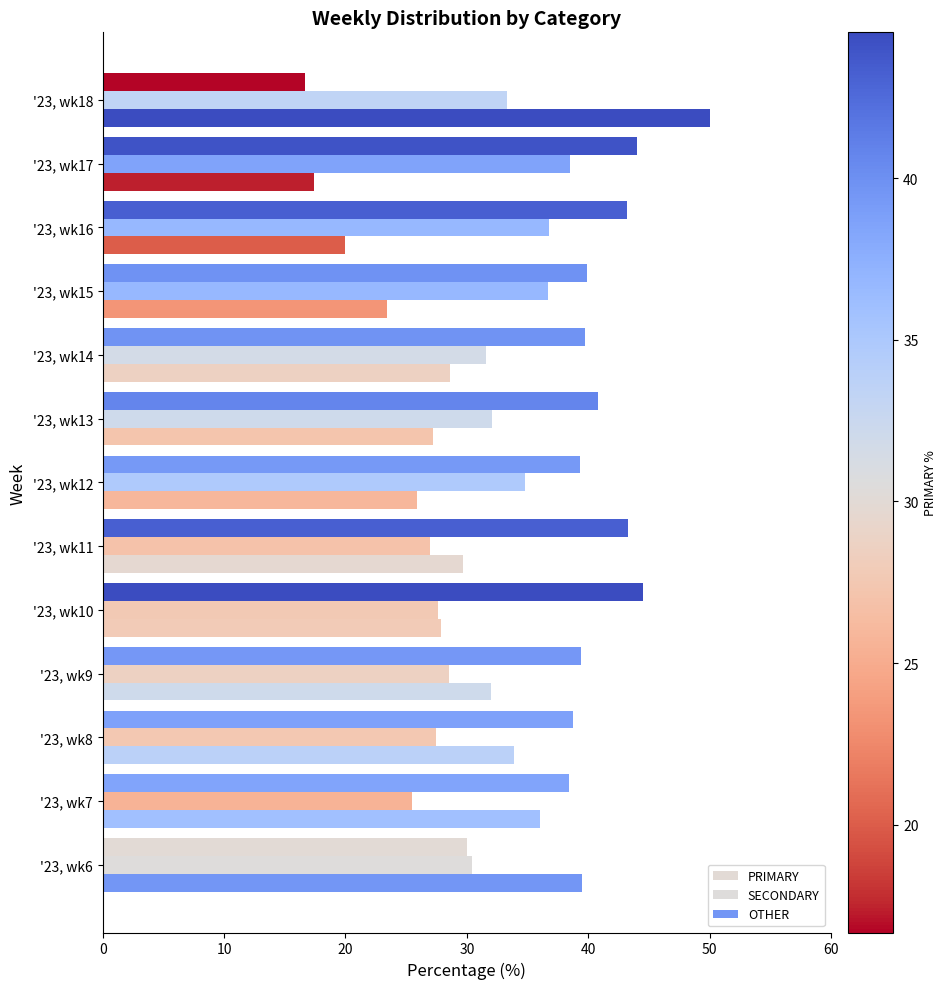

How many data points does each series have?

13